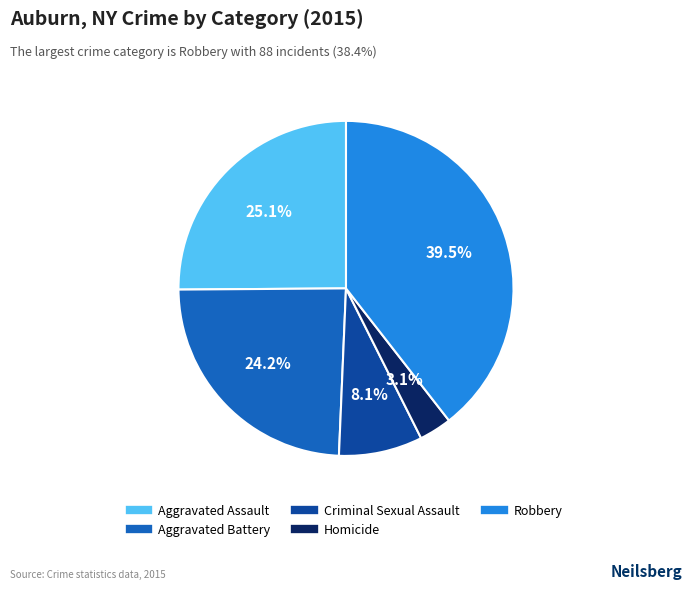

Which slice is the largest?

Robbery